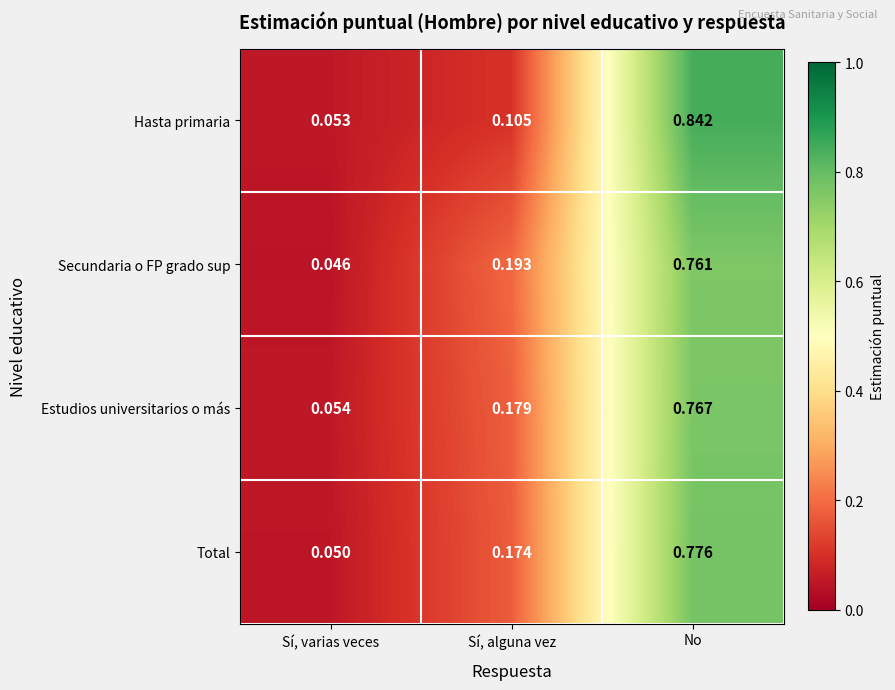

Which label corresponds to the smallest value in the chart?

Sí, varias veces